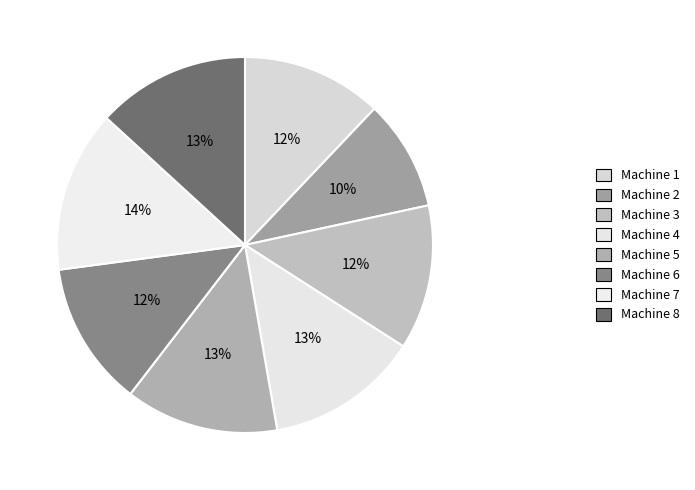

The Machine 5 slice represents 19% of the pie. True or false?

False